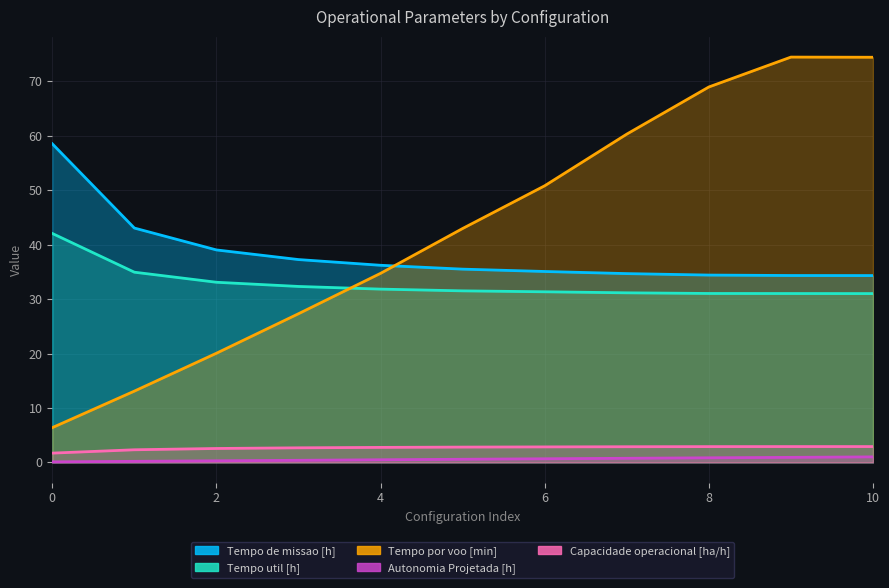

True or false: Capacidade operacional [ha/h] and Tempo de missao [h] cross at least once.

False